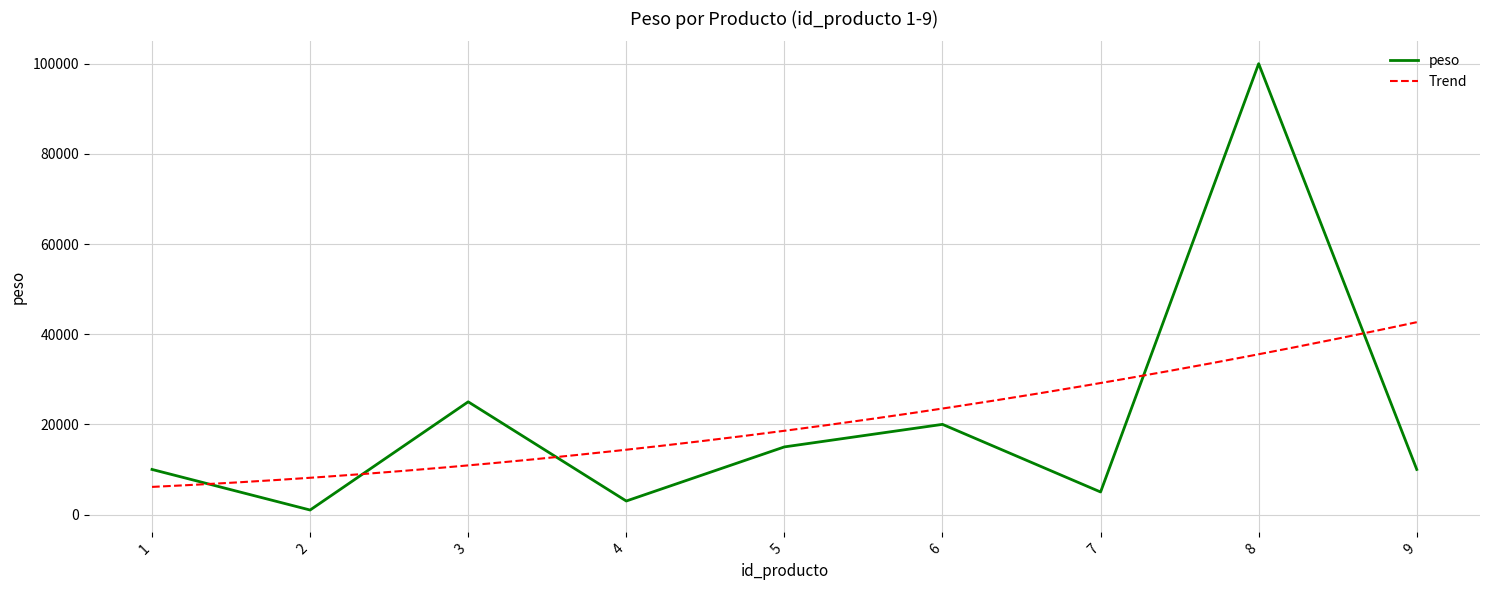

What is the difference between the maximum and minimum values?

99000